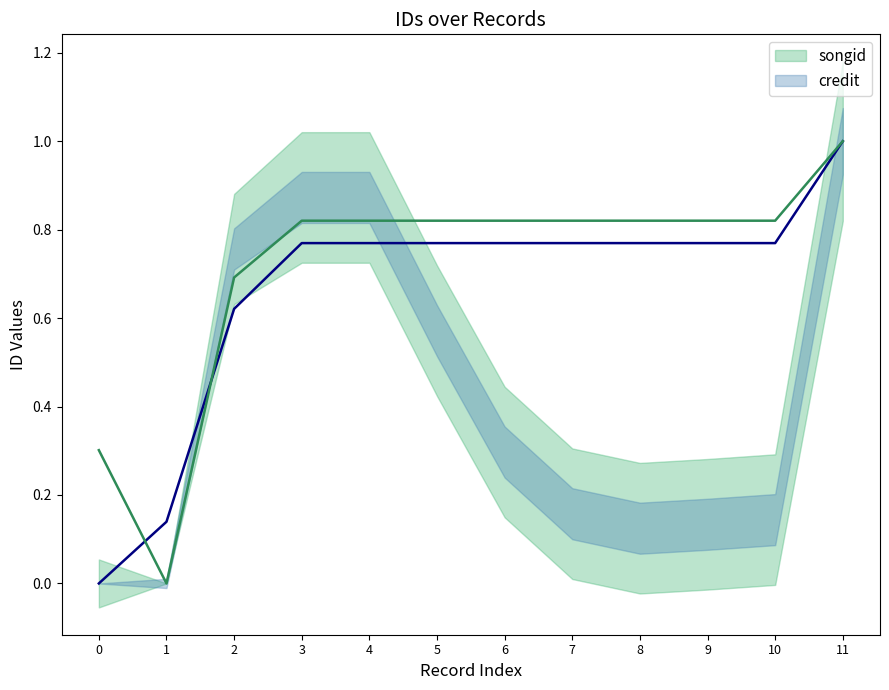

At how many categories does at least one series exceed 0?

12